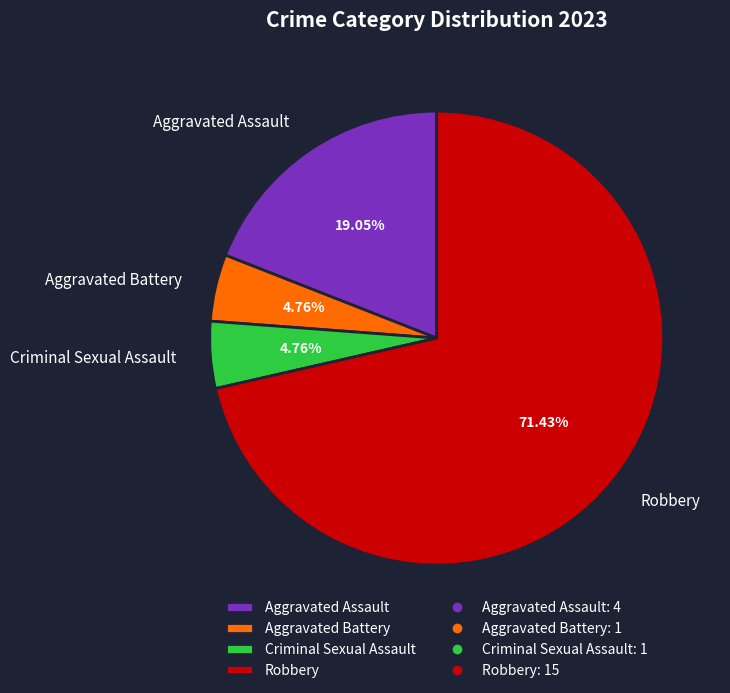

Combined, what portion of the pie is Aggravated Battery and Robbery?

76.2%